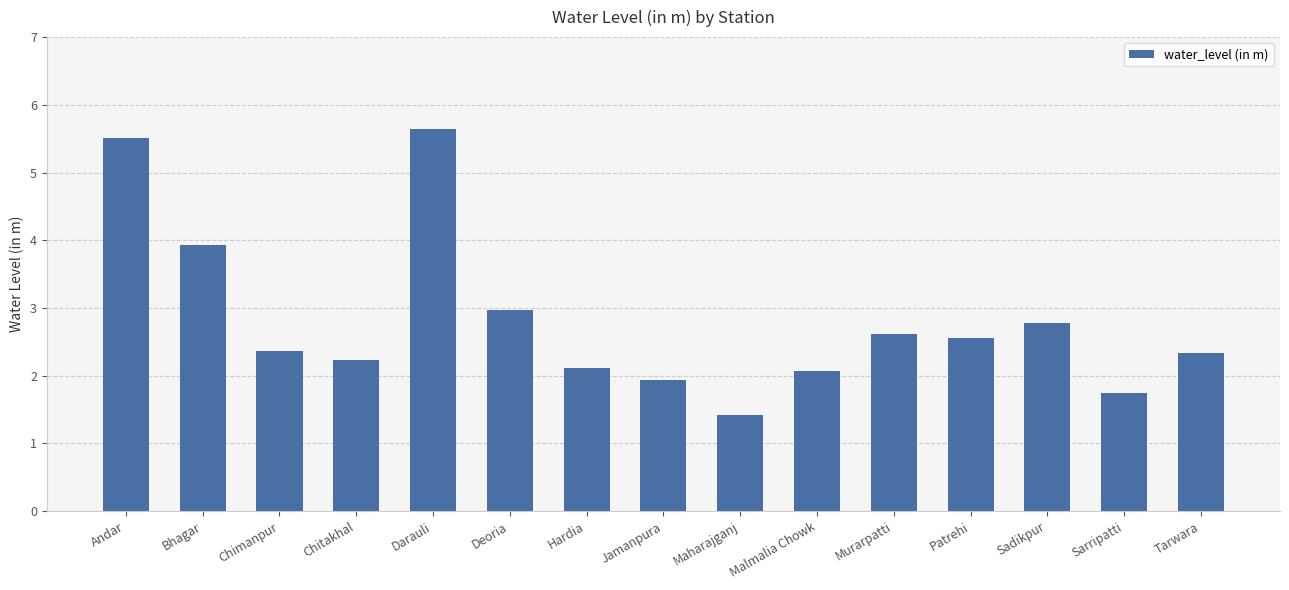

What is the difference between the values at Chitakhal and Patrehi?

0.3